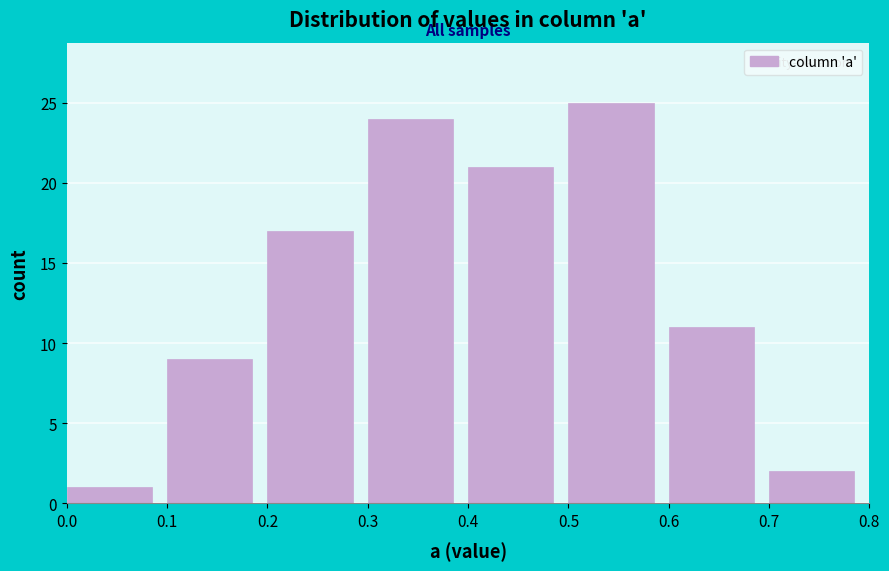

Over which range of the x-axis is the bar tallest?

0.5 to 0.6